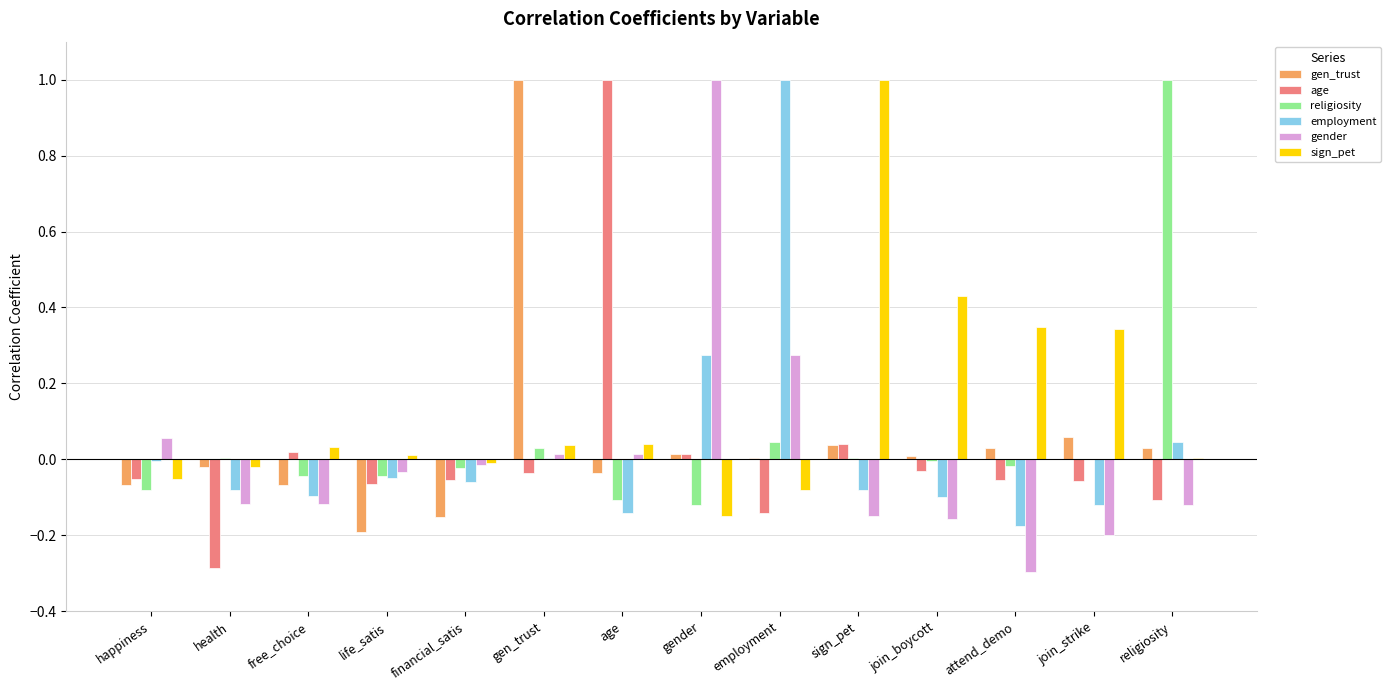

How many positive values does the gender series have?

5